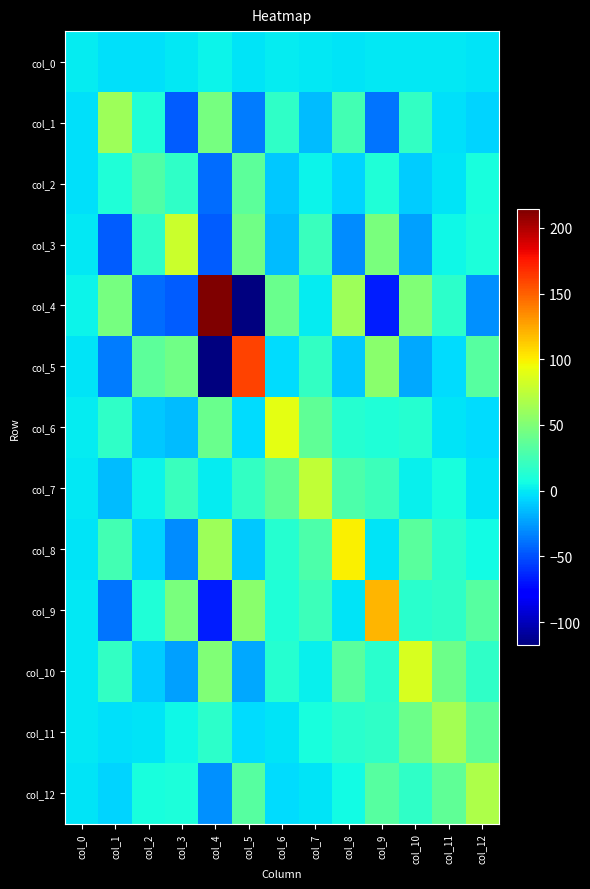

What is the greatest value displayed?

214.1